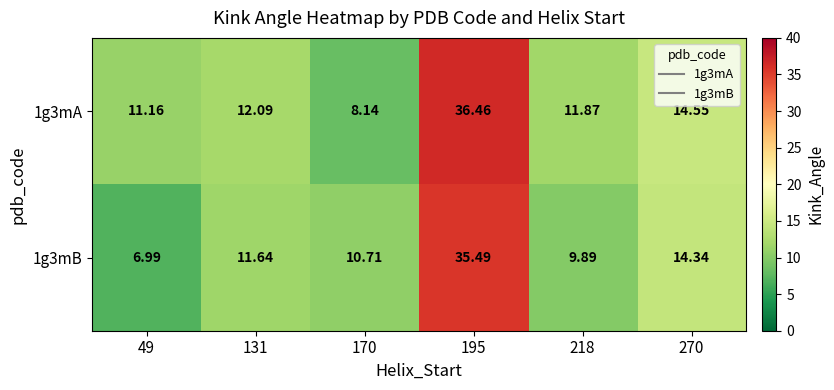

Rank the series by their maximum value, from lowest to highest.

1g3mB, 1g3mA